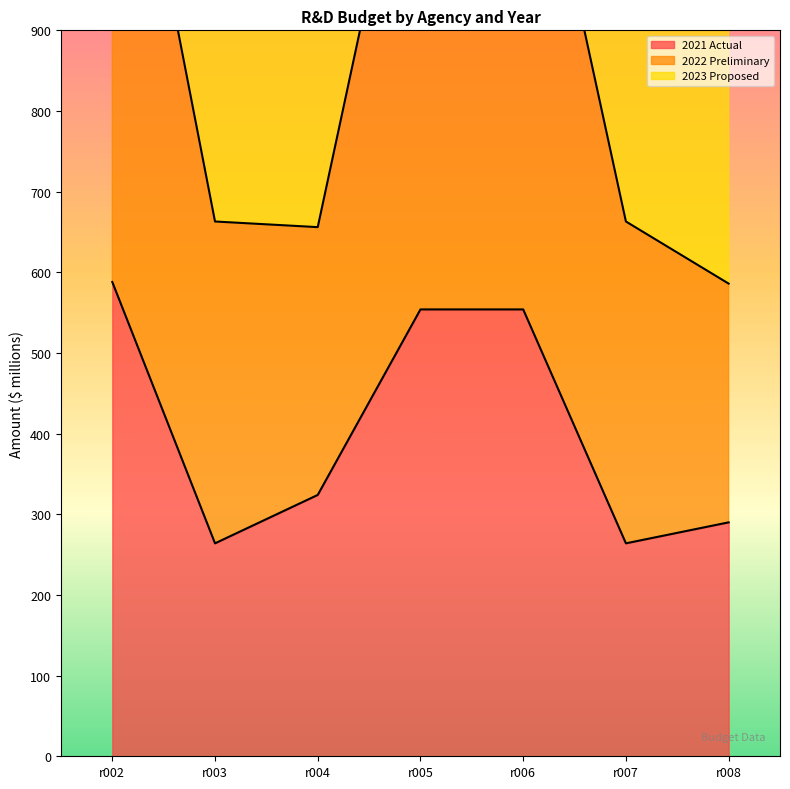

How many lines are shown in the chart?

3